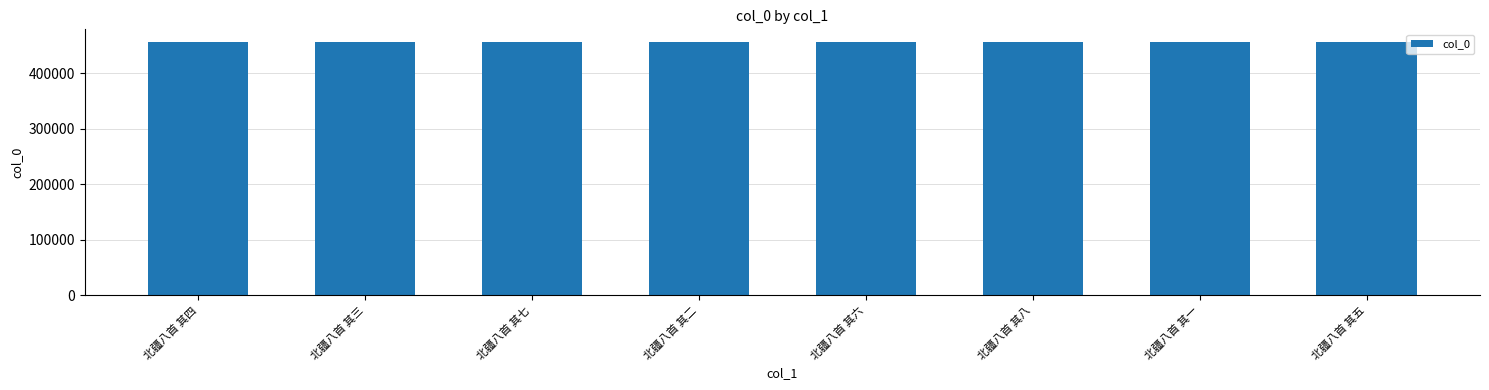

Where does the data first go above 456358?

北疆八首 其七